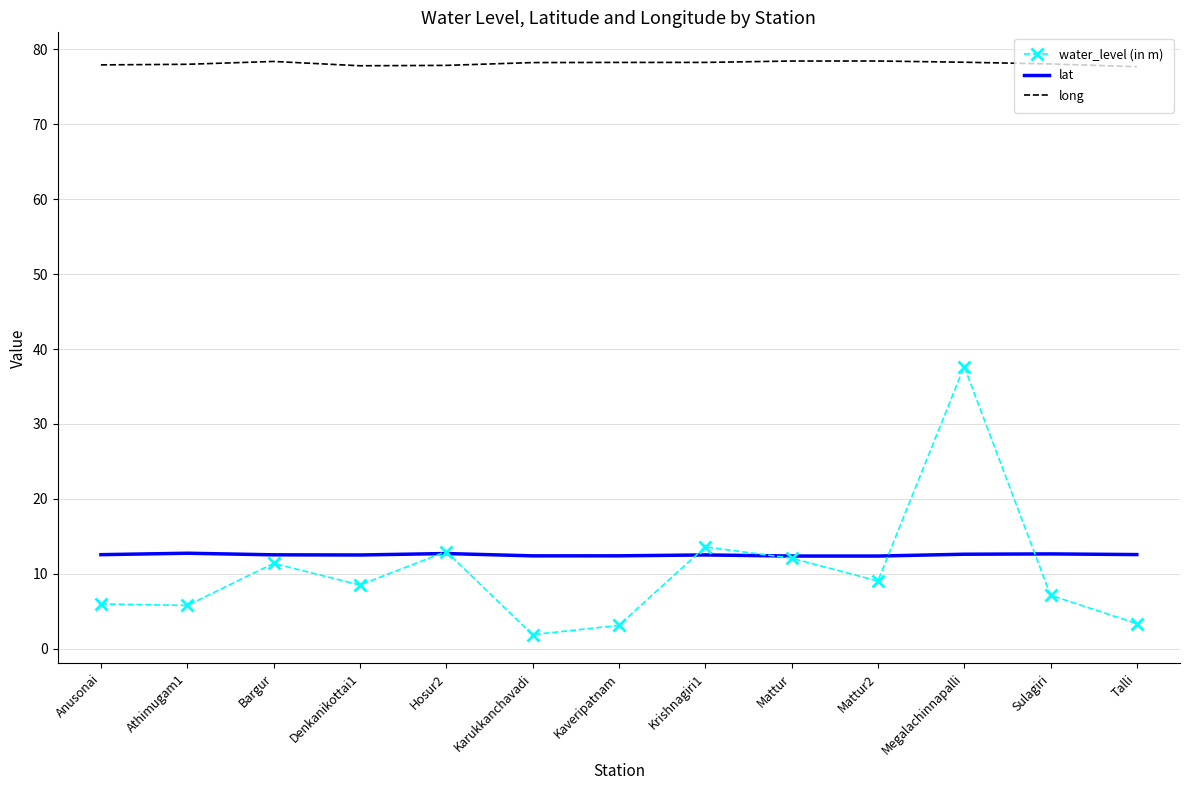

What position from the left is Bargur?

3